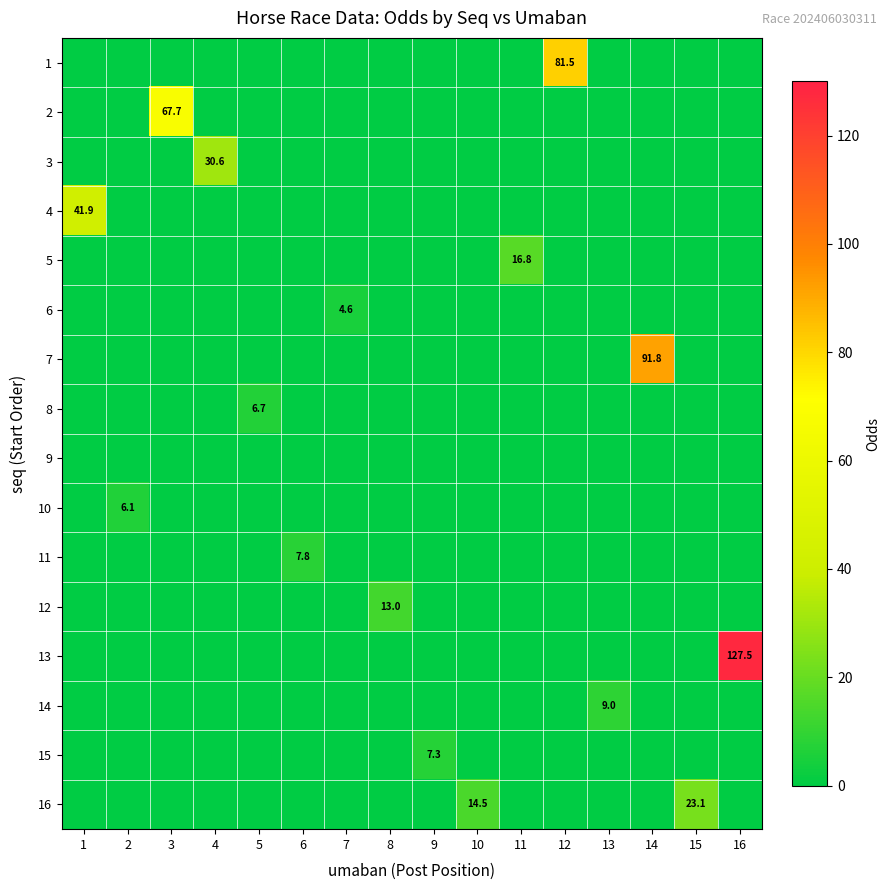

List the series in order of their peak value, lowest first.

9, 6, 10, 8, 15, 11, 14, 12, 5, 16, 3, 4, 2, 1, 7, 13